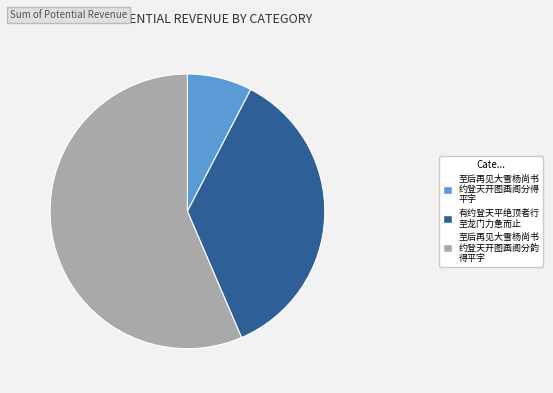

Is there any slice that represents more than half of the pie?

Yes